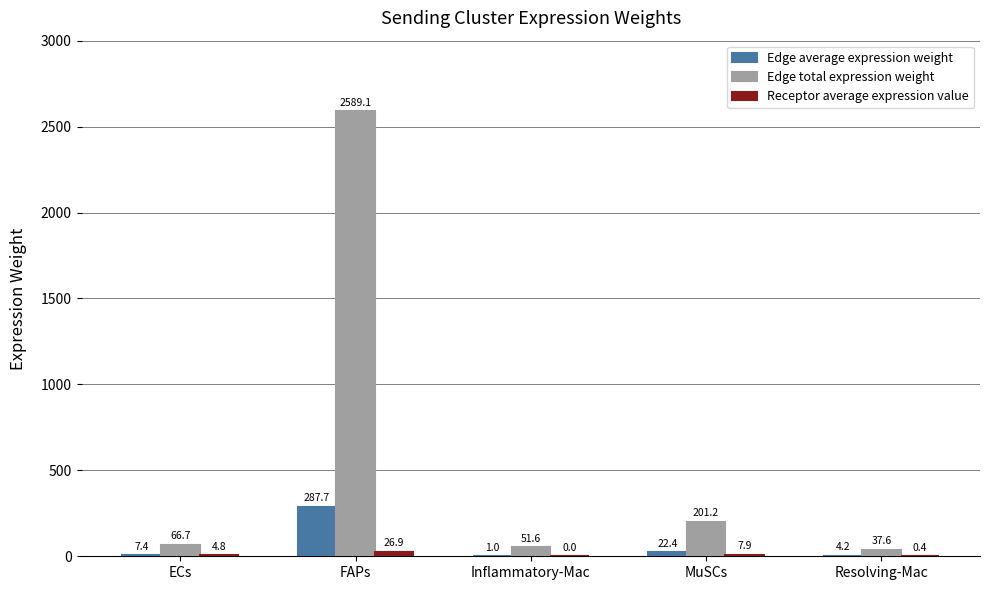

Count the number of data series in this chart.

3